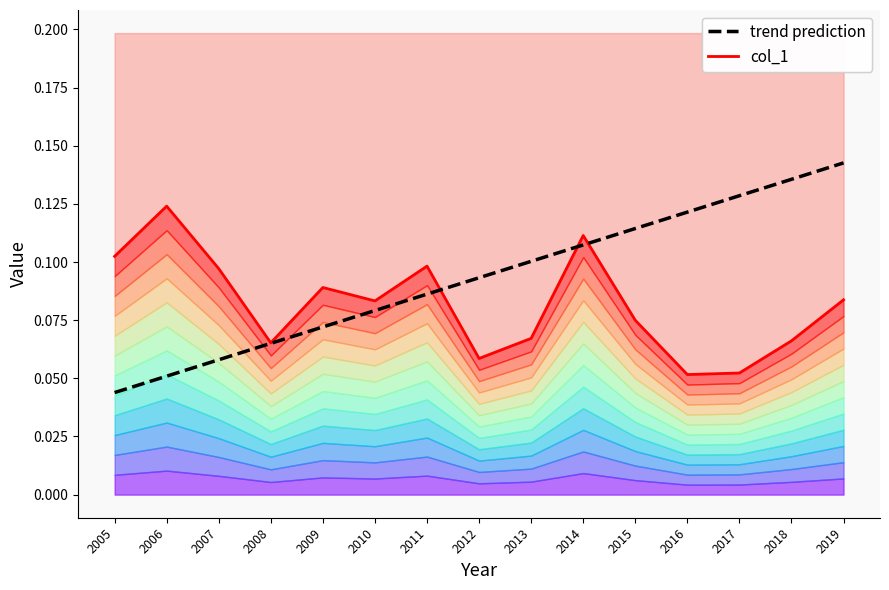

What is the value of the col_1 point at the 5th from the left?

0.1